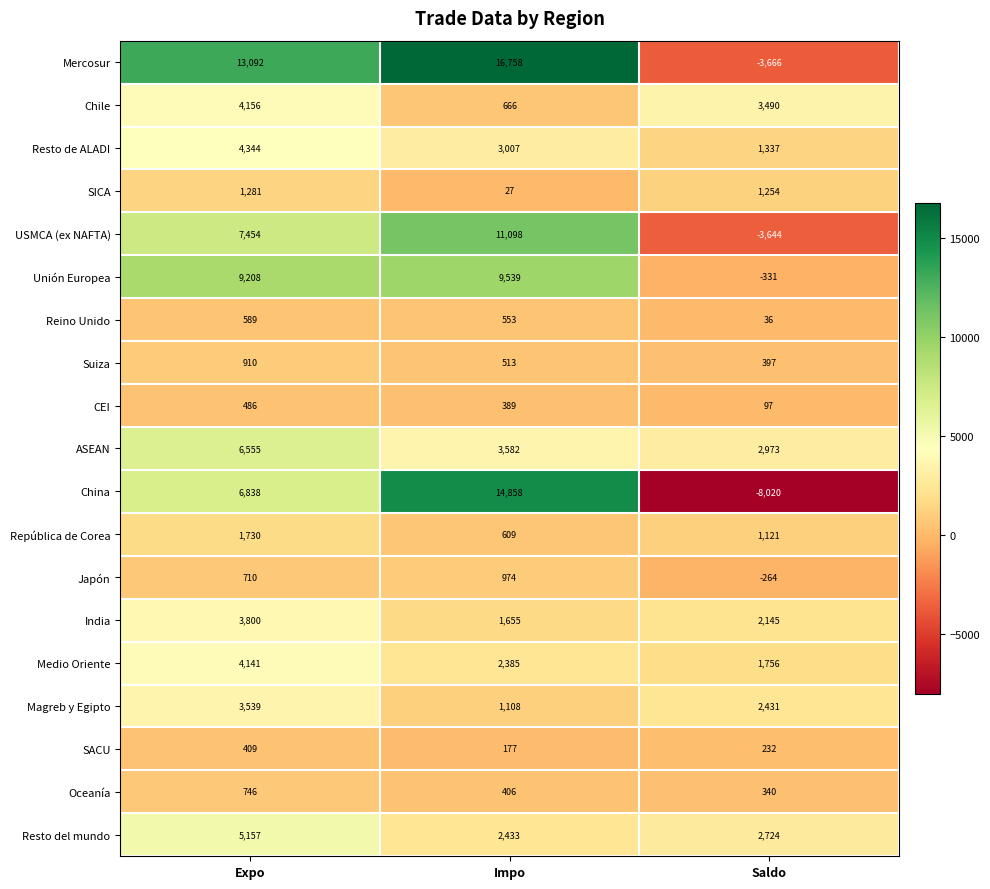

What is the total value across all series at Expo?

75145